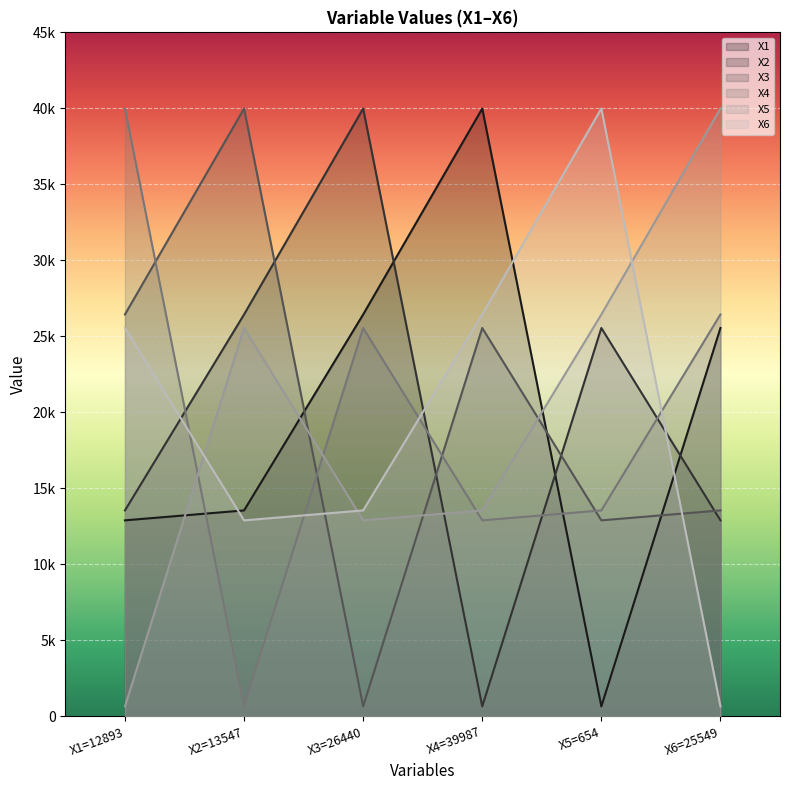

Reading right to left, what are all the values shown in this chart?

X1: X6=25549=25549	X5=654=654	X4=39987=39987	X3=26440=26440	X2=13547=13547	X1=12893=12893
X2: X6=25549=12893	X5=654=25549	X4=39987=654	X3=26440=39987	X2=13547=26440	X1=12893=13547
X3: X6=25549=13547	X5=654=12893	X4=39987=25549	X3=26440=654	X2=13547=39987	X1=12893=26440
X4: X6=25549=26440	X5=654=13547	X4=39987=12893	X3=26440=25549	X2=13547=654	X1=12893=39987
X5: X6=25549=39987	X5=654=26440	X4=39987=13547	X3=26440=12893	X2=13547=25549	X1=12893=654
X6: X6=25549=654	X5=654=39987	X4=39987=26440	X3=26440=13547	X2=13547=12893	X1=12893=25549